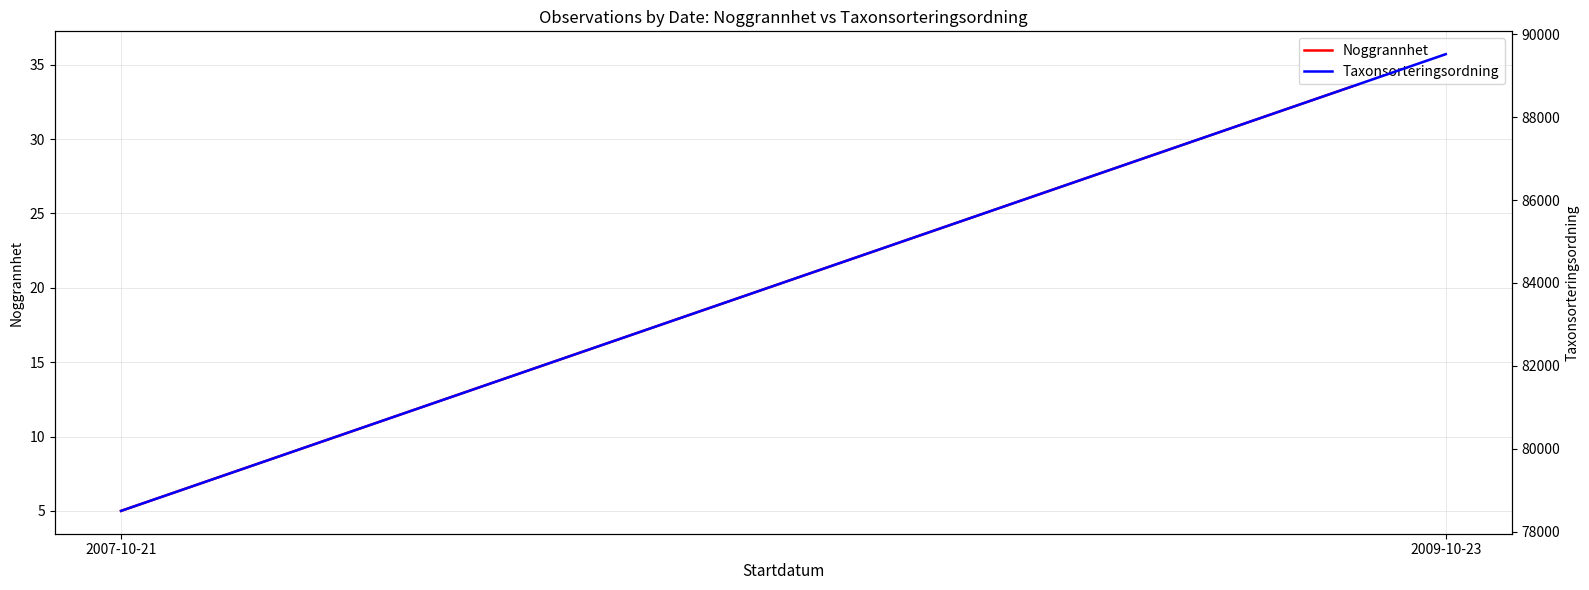

What is the sum of all Noggrannhet values?

40.7